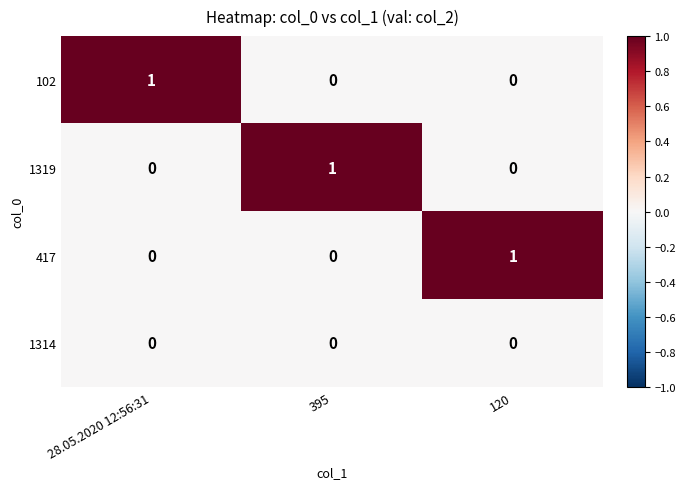

Which category has the highest value in the 102 series?

28.05.2020 12:56:31